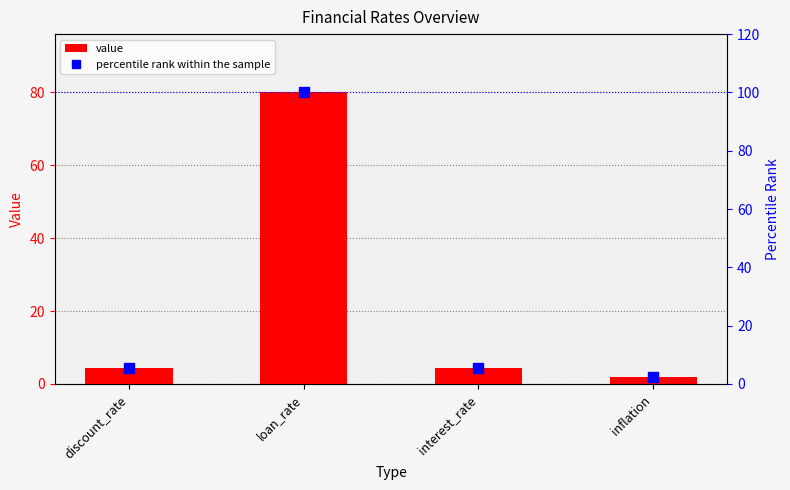

What is the label of the 1st bar from the right?

inflation